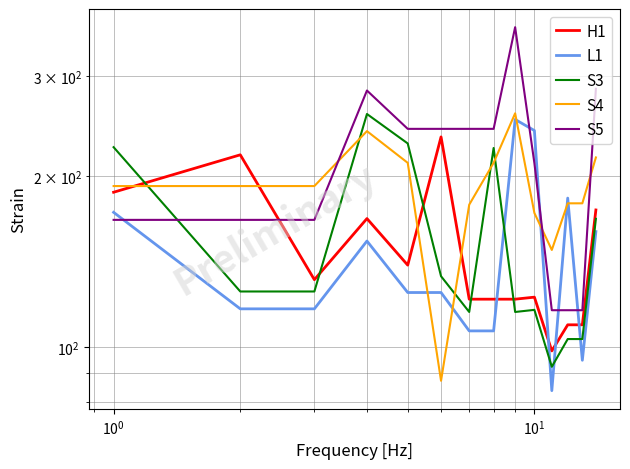

In S3, how many points are higher than both neighbors (excluding endpoints)?

3